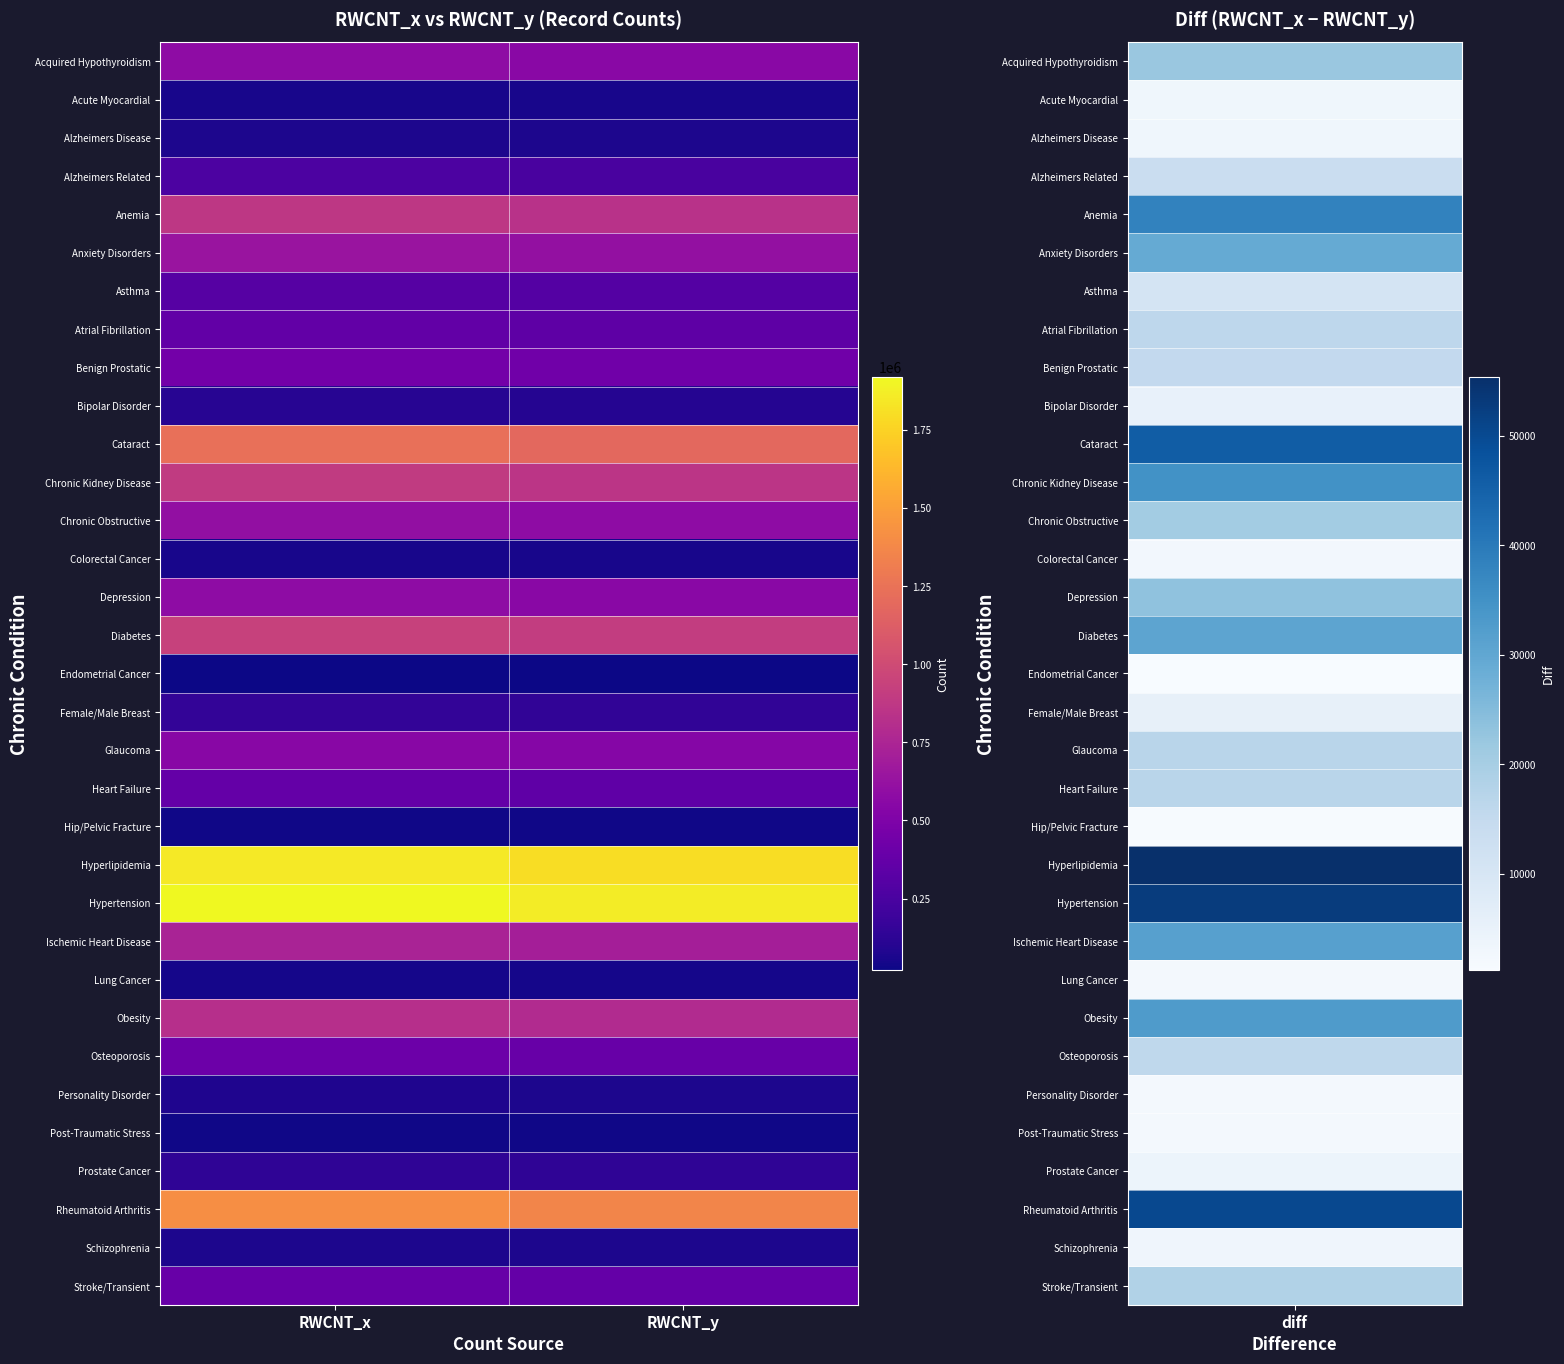

Reading right to left, what are all the values shown in this chart?

Acquired Hypothyroidism: RWCNT_y=560772	RWCNT_x=582898
Acute Myocardial: RWCNT_y=54242	RWCNT_x=57350
Alzheimers Disease: RWCNT_y=66563	RWCNT_x=69671
Alzheimers Related: RWCNT_y=247419	RWCNT_x=261035
Anemia: RWCNT_y=835053	RWCNT_x=873237
Anxiety Disorders: RWCNT_y=609057	RWCNT_x=638213
Asthma: RWCNT_y=296037	RWCNT_x=306730
Atrial Fibrillation: RWCNT_y=346283	RWCNT_x=362452
Benign Prostatic: RWCNT_y=432271	RWCNT_x=447515
Bipolar Disorder: RWCNT_y=101824	RWCNT_x=107189
Cataract: RWCNT_y=1186849	RWCNT_x=1232729
Chronic Kidney Disease: RWCNT_y=856735	RWCNT_x=891700
Chronic Obstructive: RWCNT_y=582306	RWCNT_x=602767
Colorectal Cancer: RWCNT_y=54982	RWCNT_x=57535
Depression: RWCNT_y=560069	RWCNT_x=583453
Diabetes: RWCNT_y=907943	RWCNT_x=938505
Endometrial Cancer: RWCNT_y=20683	RWCNT_x=21867
Female/Male Breast: RWCNT_y=144929	RWCNT_x=150553
Glaucoma: RWCNT_y=533651	RWCNT_x=550634
Heart Failure: RWCNT_y=353202	RWCNT_x=370185
Hip/Pelvic Fracture: RWCNT_y=33892	RWCNT_x=35372
Hyperlipidemia: RWCNT_y=1796646	RWCNT_x=1852035
Hypertension: RWCNT_y=1867575	RWCNT_x=1920374
Ischemic Heart Disease: RWCNT_y=706071	RWCNT_x=737558
Lung Cancer: RWCNT_y=47582	RWCNT_x=50024
Obesity: RWCNT_y=786028	RWCNT_x=818847
Osteoporosis: RWCNT_y=391127	RWCNT_x=407074
Personality Disorder: RWCNT_y=72409	RWCNT_x=74629
Post-Traumatic Stress: RWCNT_y=32227	RWCNT_x=34558
Prostate Cancer: RWCNT_y=134273	RWCNT_x=138232
Rheumatoid Arthritis: RWCNT_y=1359824	RWCNT_x=1409996
Schizophrenia: RWCNT_y=65305	RWCNT_x=68709
Stroke/Transient: RWCNT_y=369593	RWCNT_x=387760